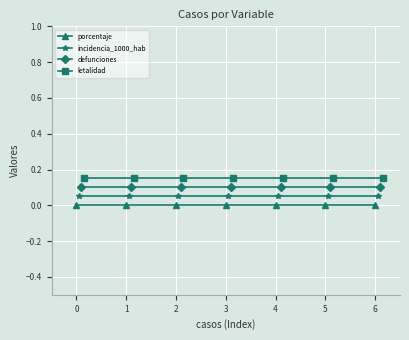

True or false: incidencia_1000_hab has more than 2 interior local peaks.

False